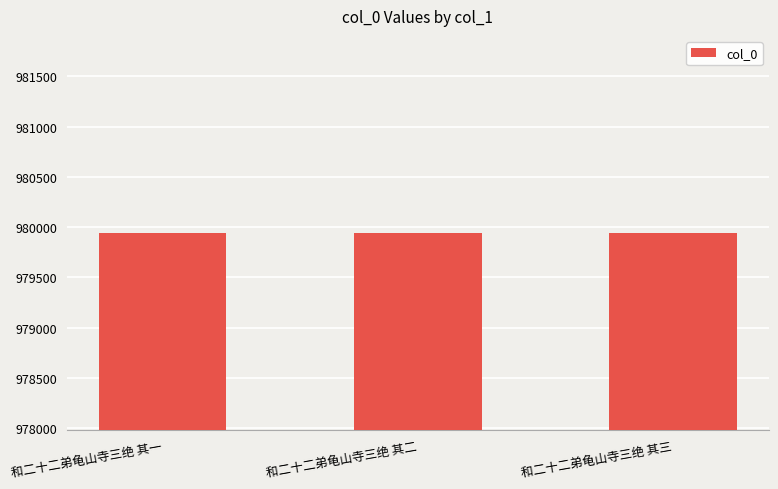

What is the change in value from 和二十二弟龟山寺三绝 其一 to 和二十二弟龟山寺三绝 其二?

-1